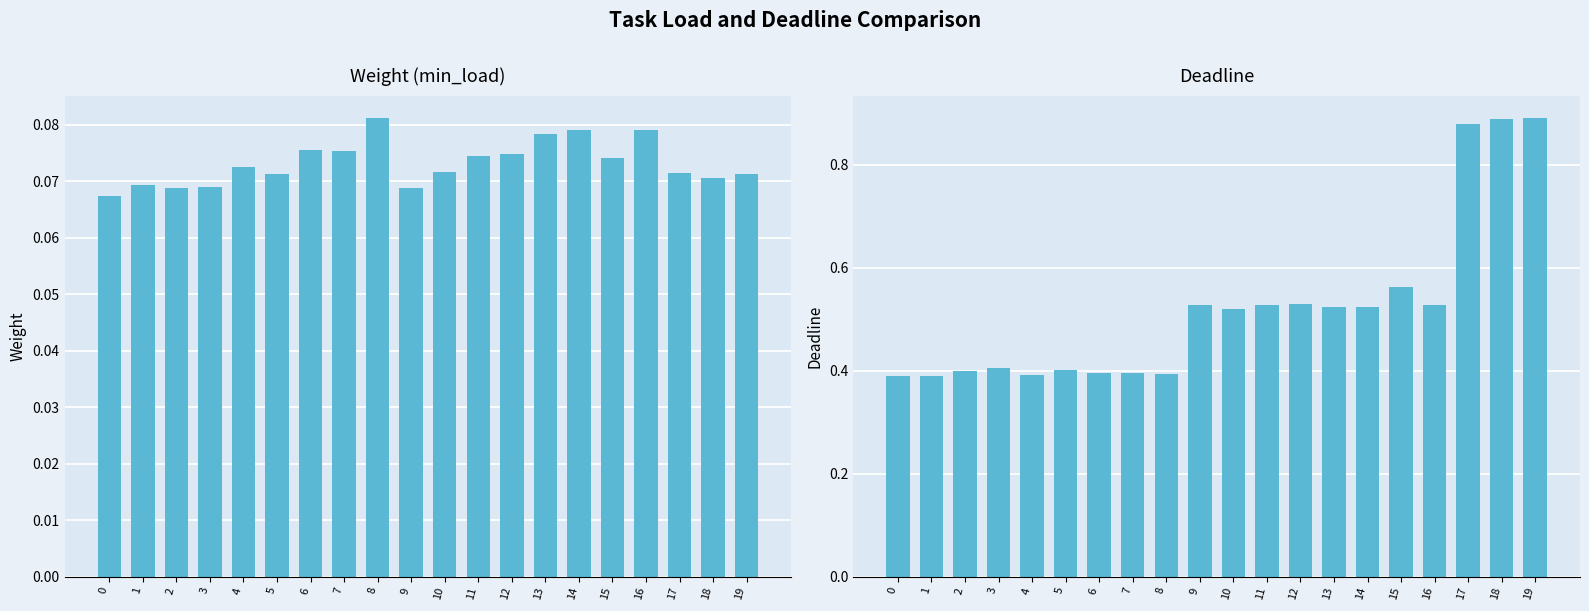

Between 9 and 17, which series saw the biggest shift?

deadline